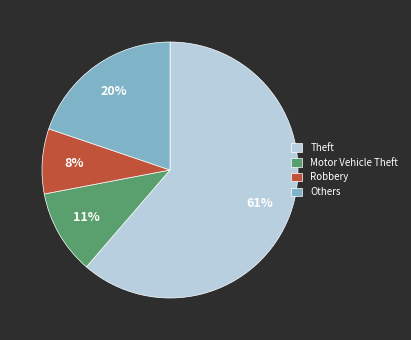

What is the ratio of the value at Robbery to the value at Others?

0.4